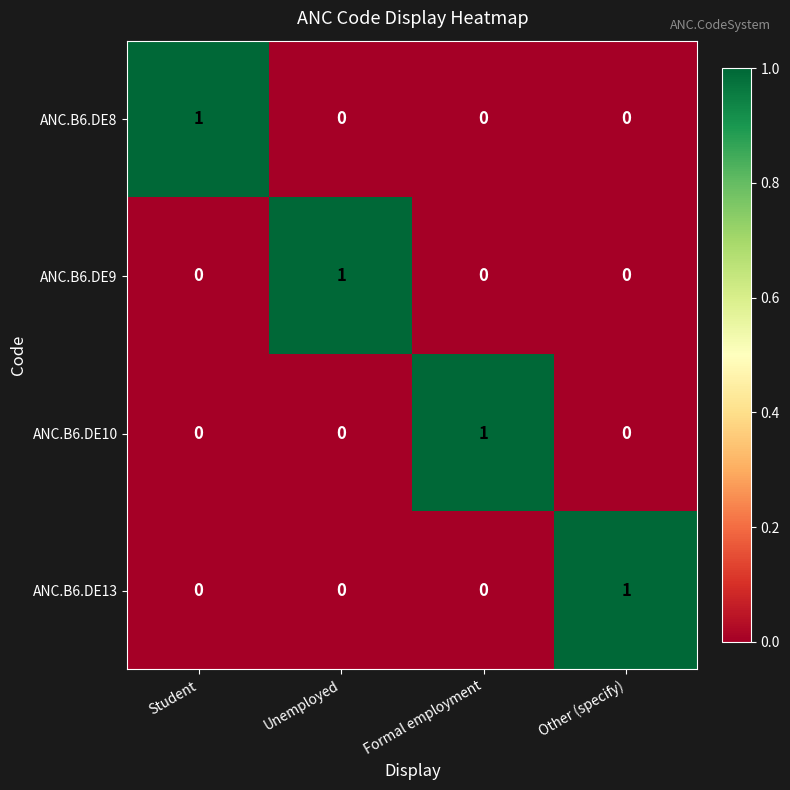

At which label does ANC.B6.DE9 reach its peak?

Unemployed